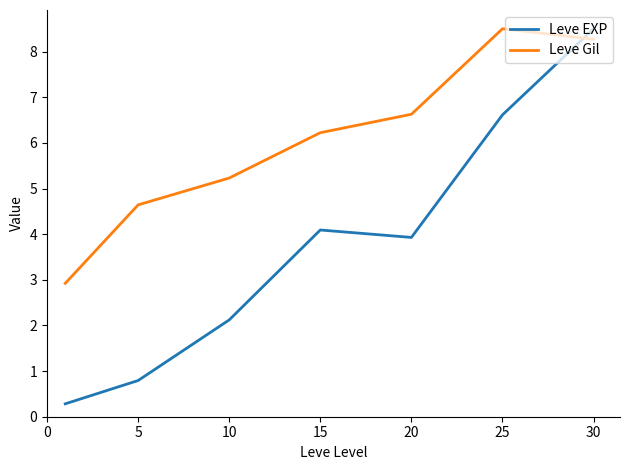

After their last crossing, which series has the higher values: Leve EXP or Leve Gil?

Leve EXP